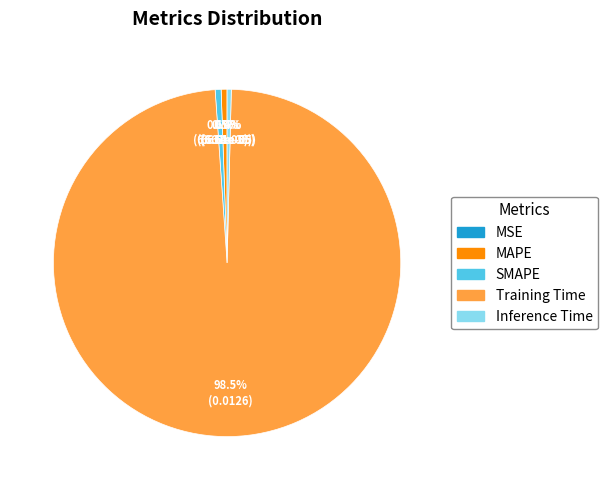

Combined, do MAPE and Inference Time account for over 50%?

No